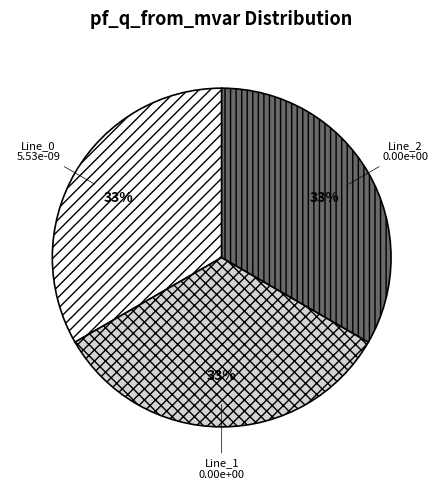

Does Line_0 account for over 50% of the chart?

No